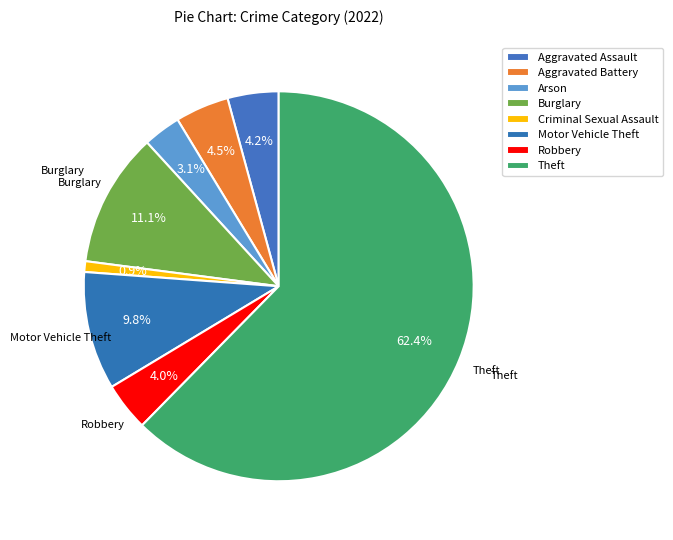

What percentage is the Arson slice, to the nearest percent?

3%